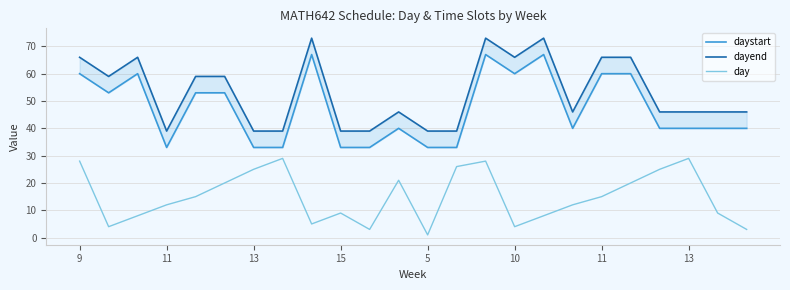

True or false: dayend and daystart intersect in this chart.

False